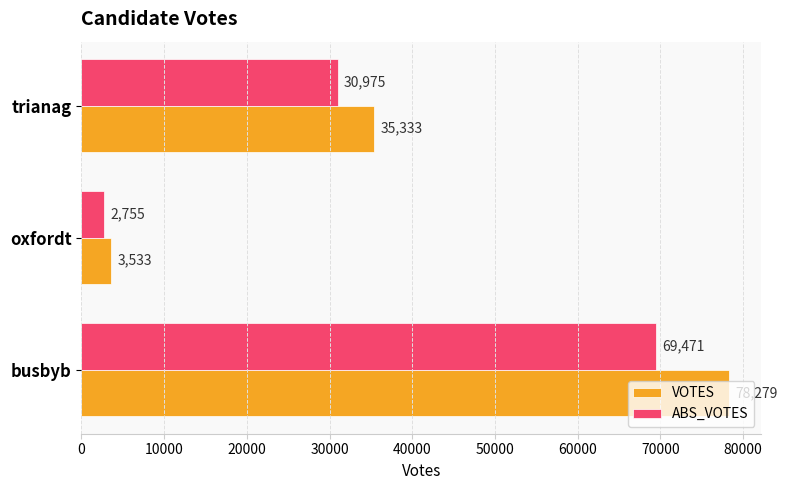

Which series has the largest total across all categories?

VOTES